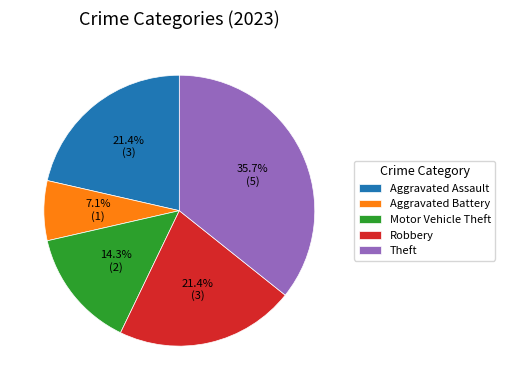

Does Robbery account for over 50% of the chart?

No